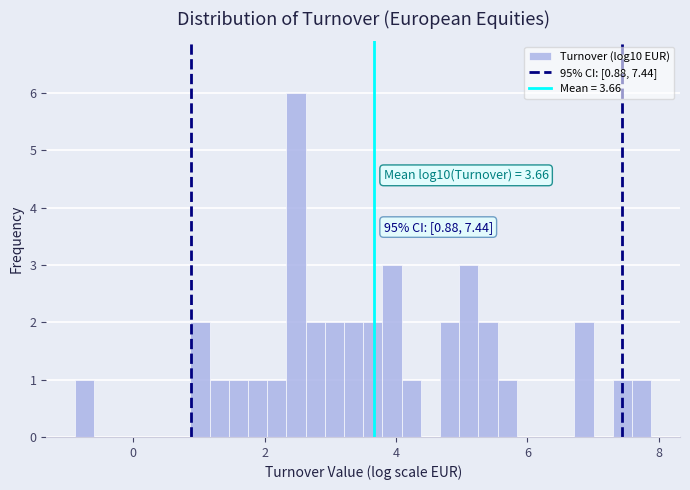

Read against the x-axis, roughly where is the centre of the tallest bar?

2.4